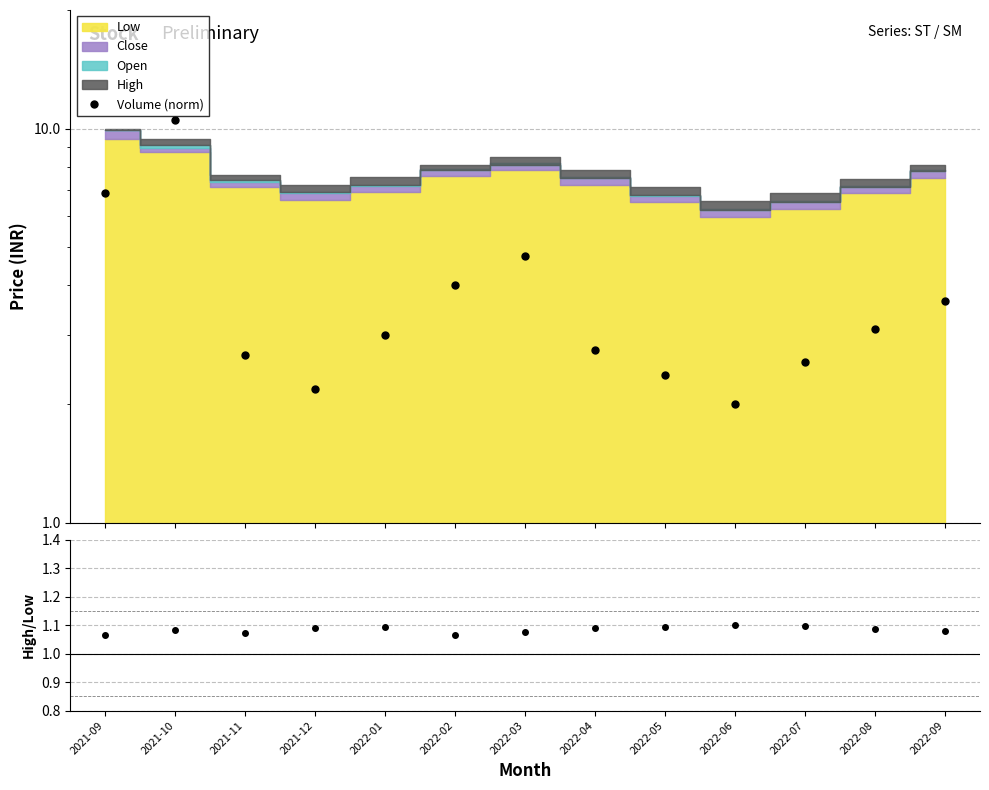

What position from the right is 2022-01?

9